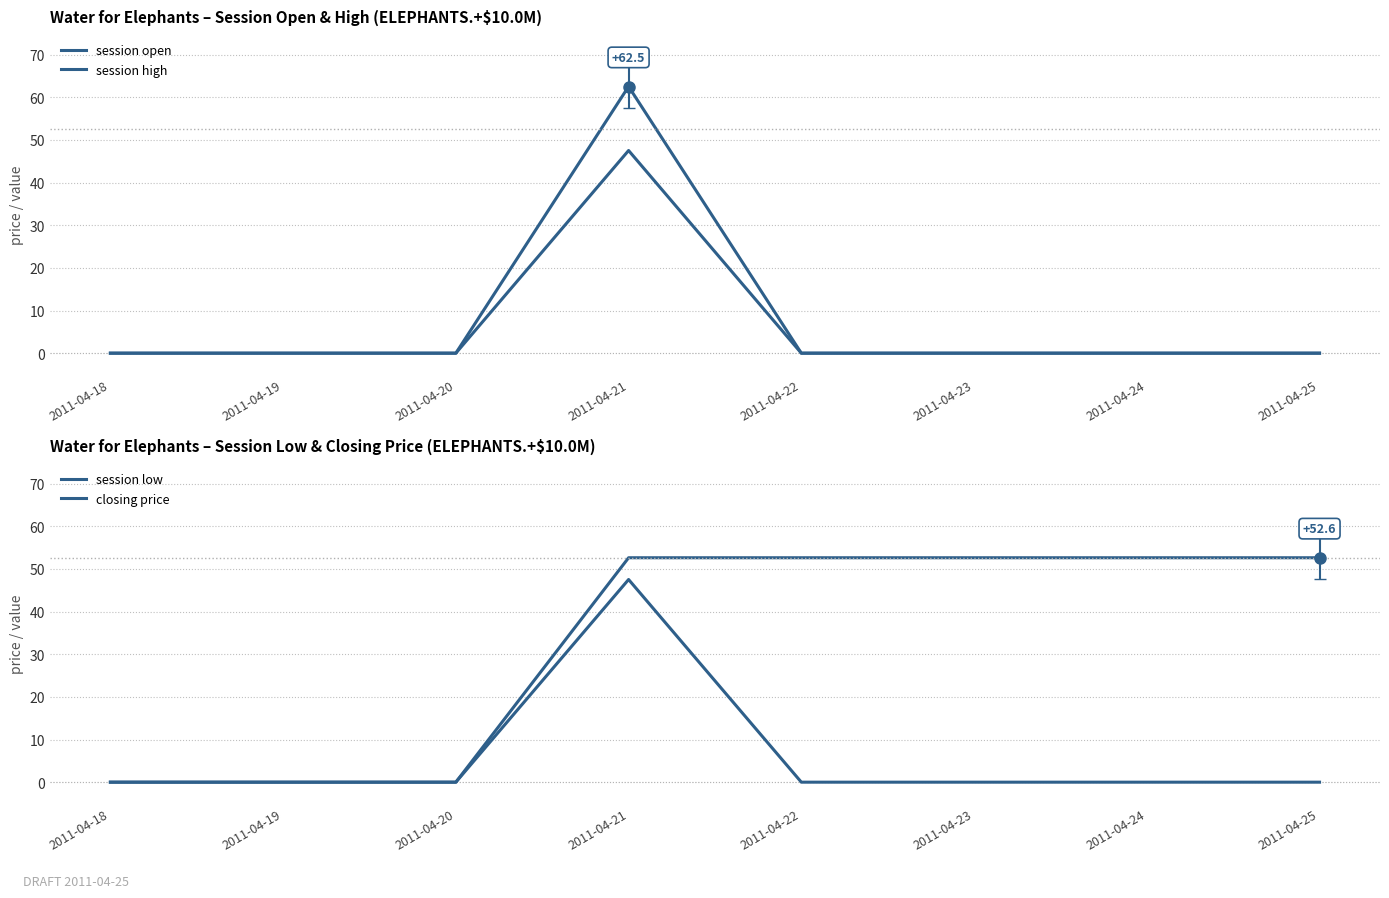

How many values in session high are above zero?

1